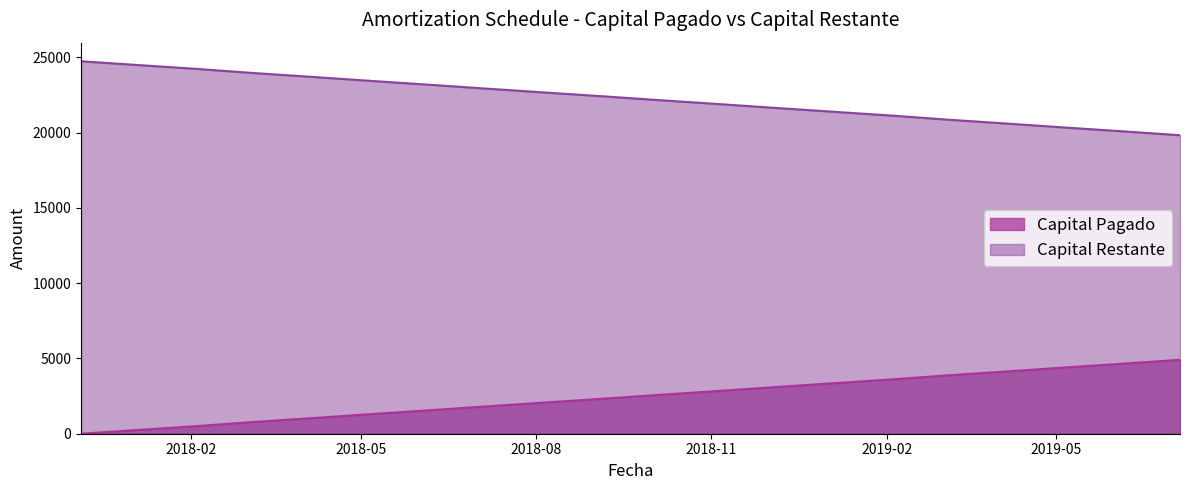

What is the label of the 14th point from the left?

2019-01-05